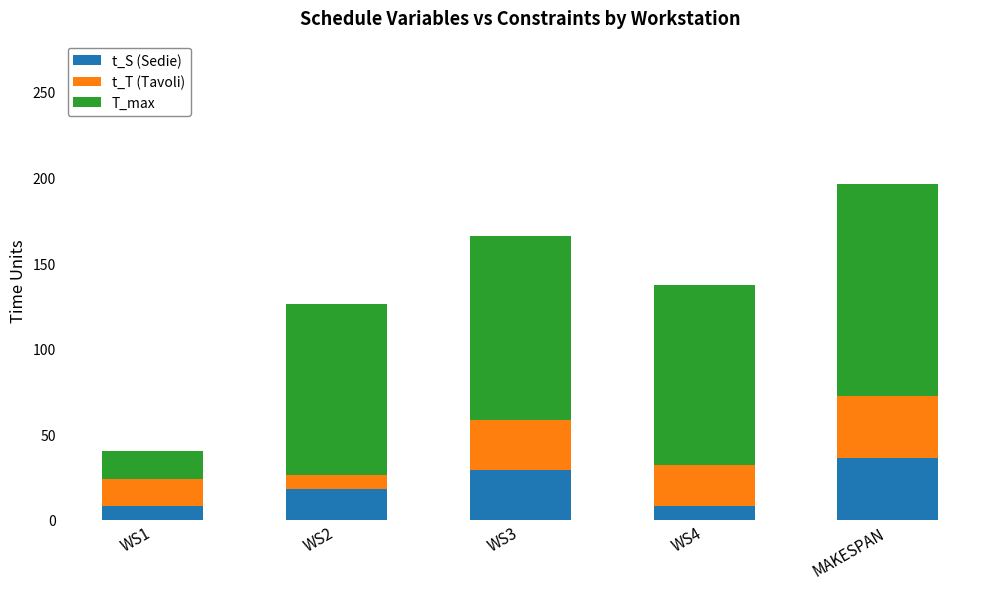

At which category is the sum across all series the highest?

MAKESPAN